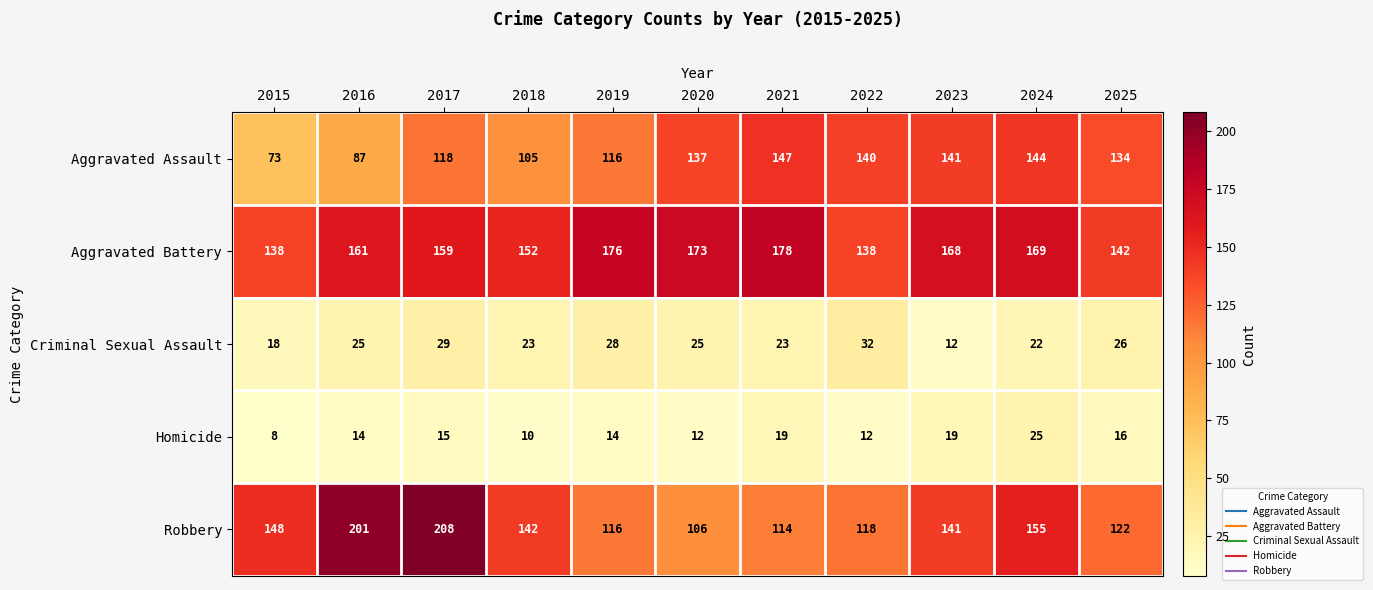

What is the difference between the second highest and minimum values in the Robbery series?

95